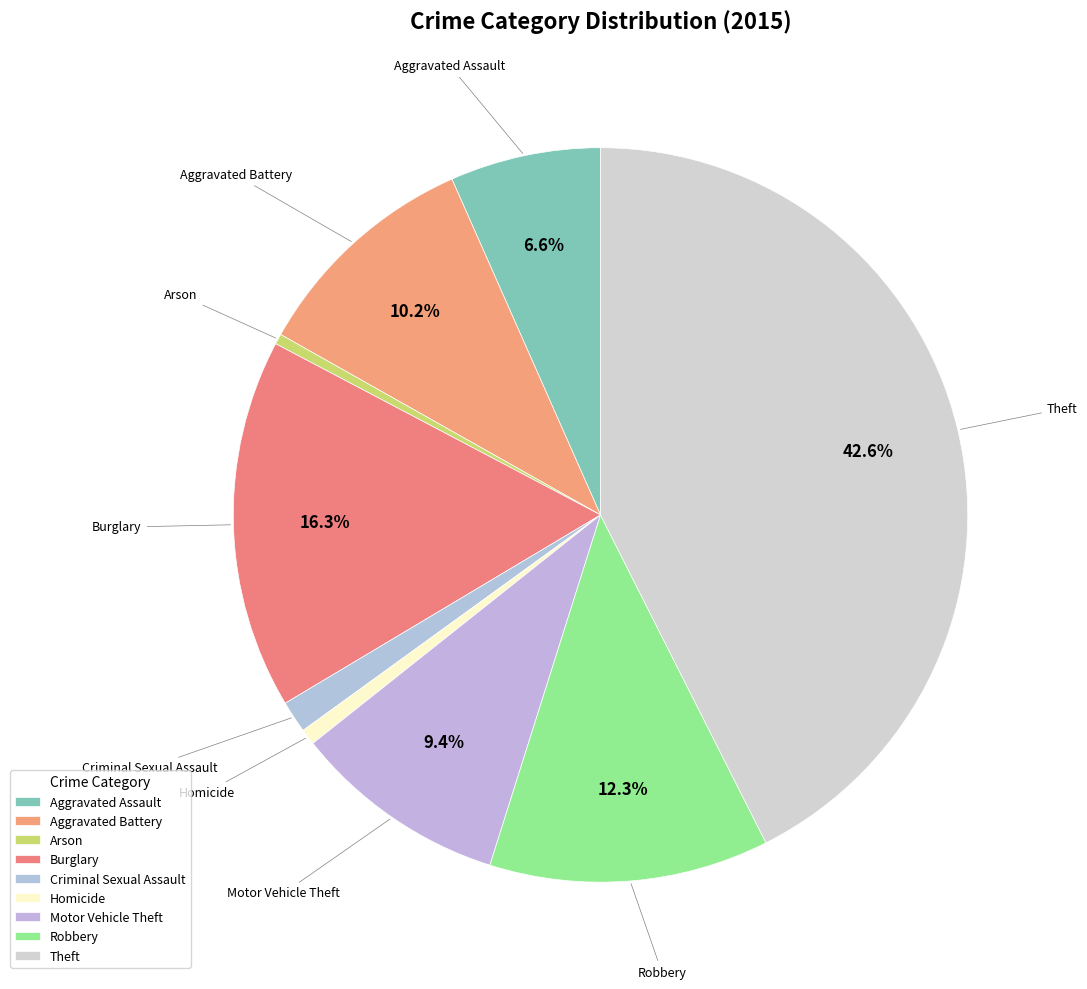

Which slice is the largest?

Theft